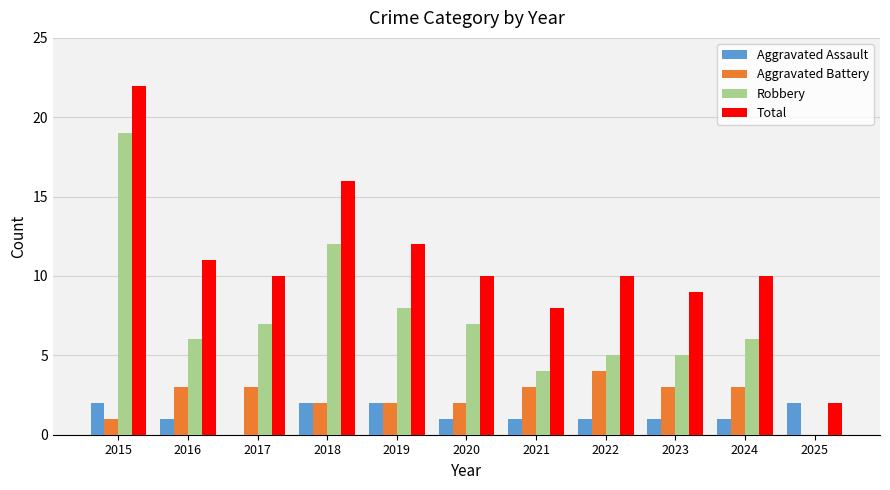

Which series has the largest total across all categories?

Total